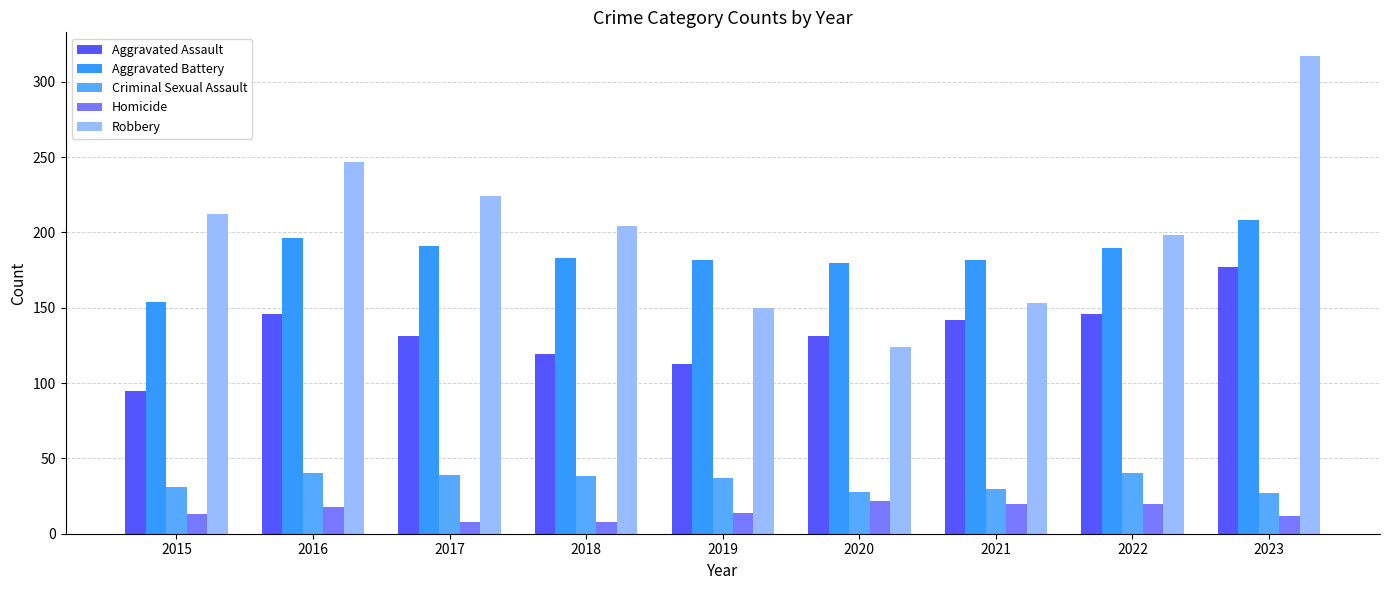

What value does the Criminal Sexual Assault series have at 2017, to the nearest 5?

40